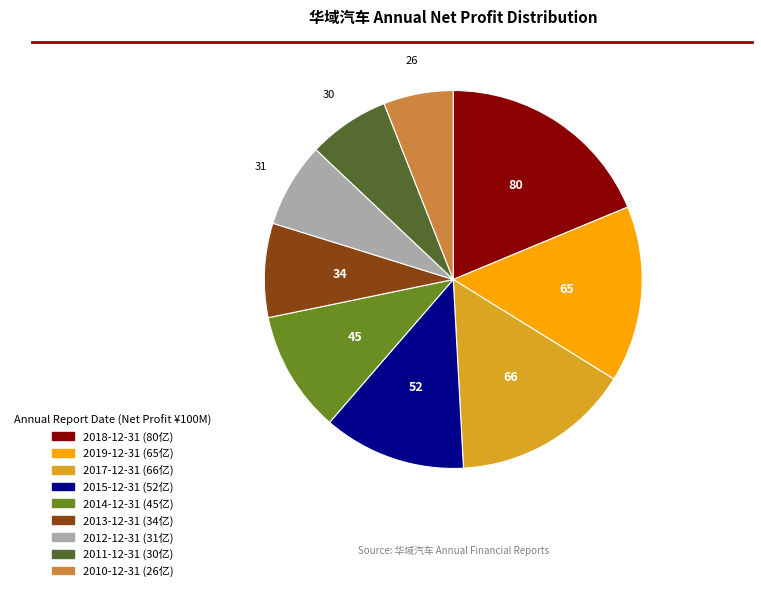

Combined, do 2015-12-31 and 2013-12-31 account for over 50%?

No